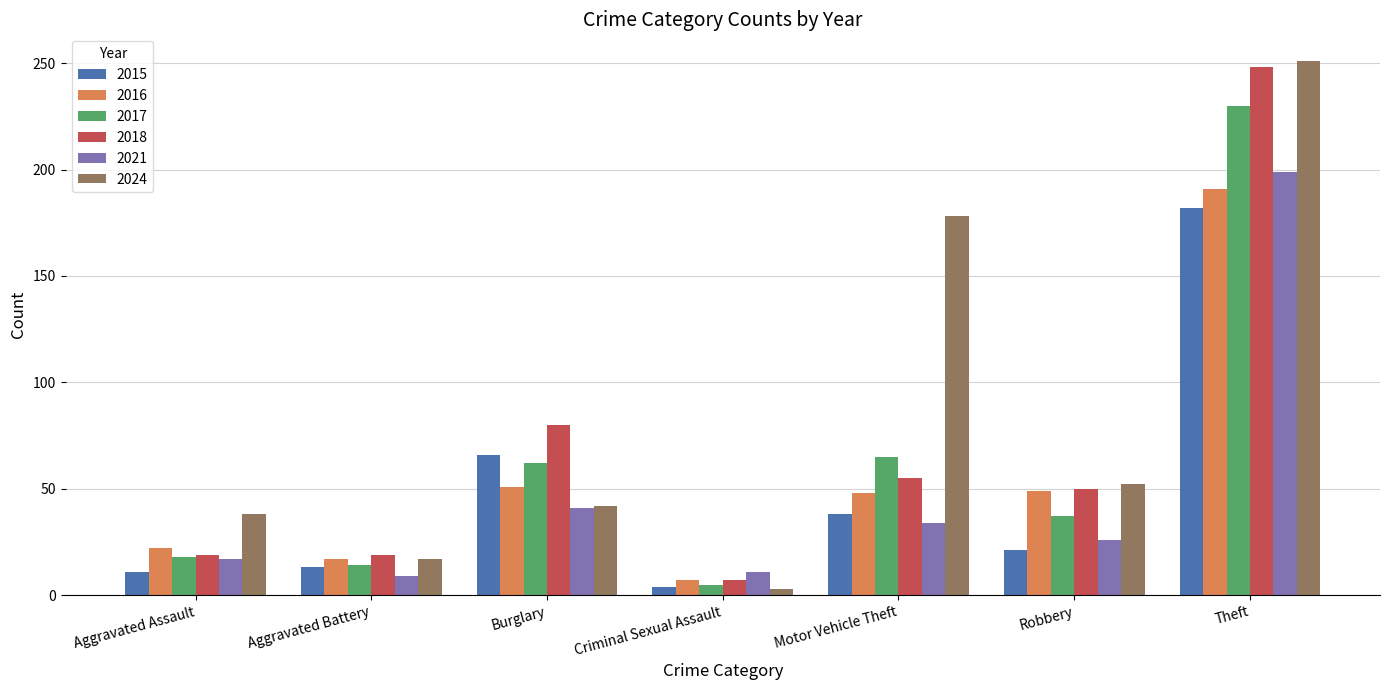

The value of 2017 at Criminal Sexual Assault is 5. True or false?

True